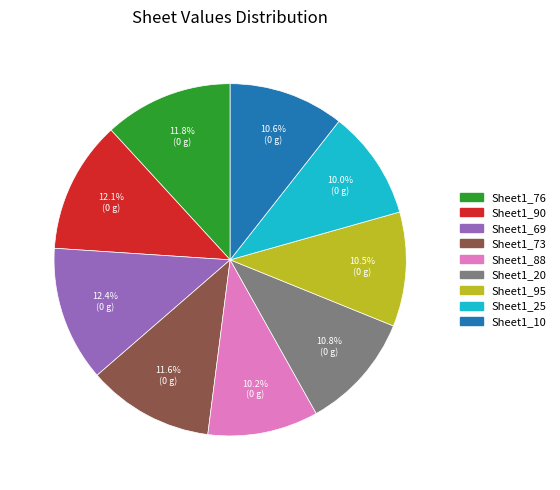

To the nearest percent, what portion does Sheet1_90 represent?

12%